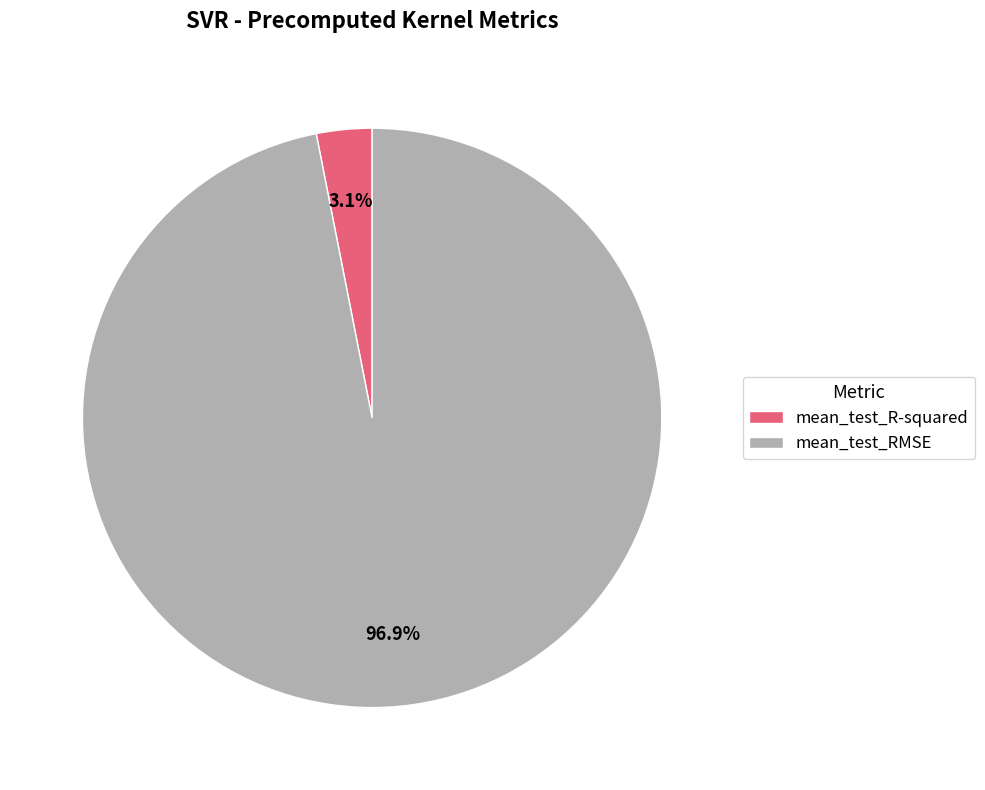

Is there any slice that represents more than half of the pie?

Yes